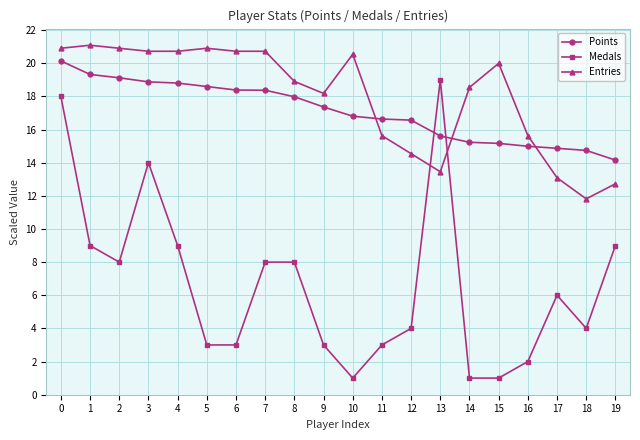

Rank the series at 1 from lowest to highest value.

Medals, Points, Entries